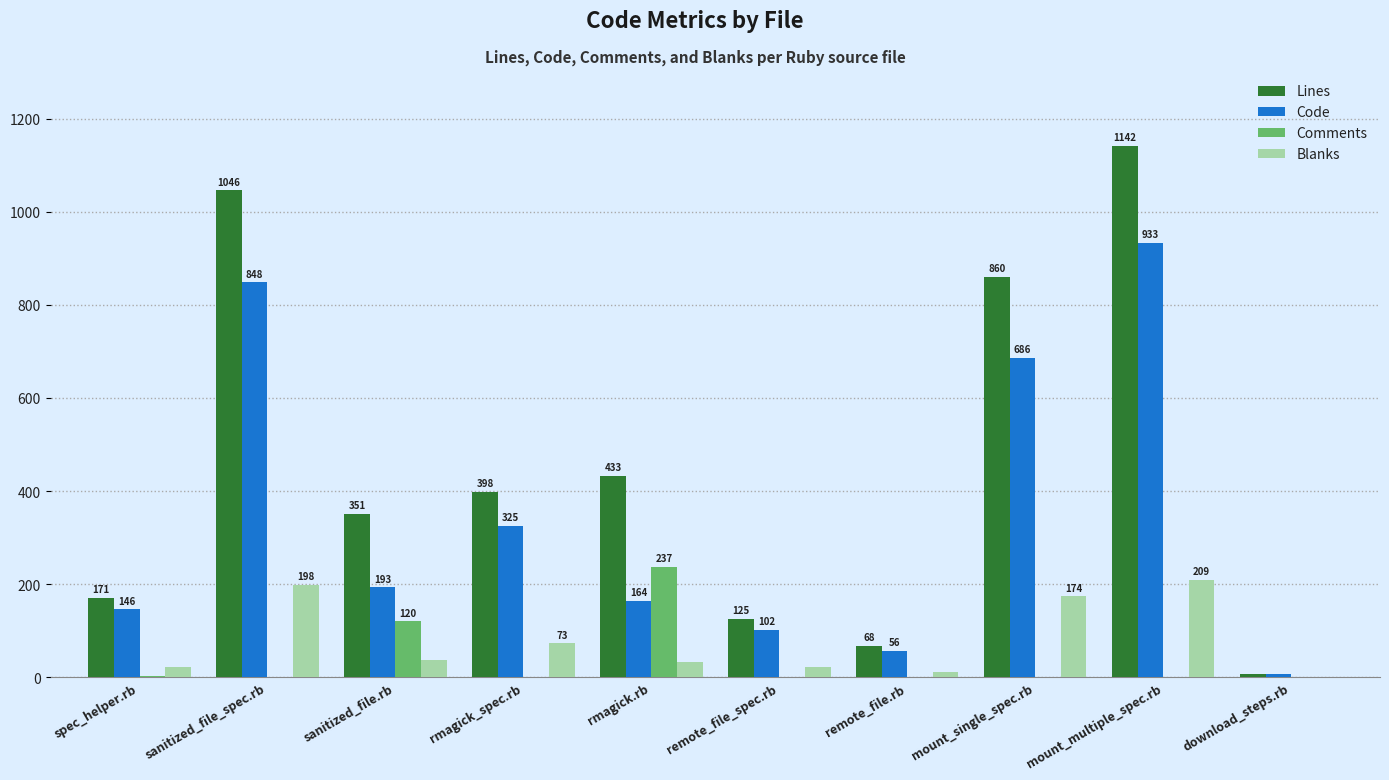

What is the sum of all Code values?

3461